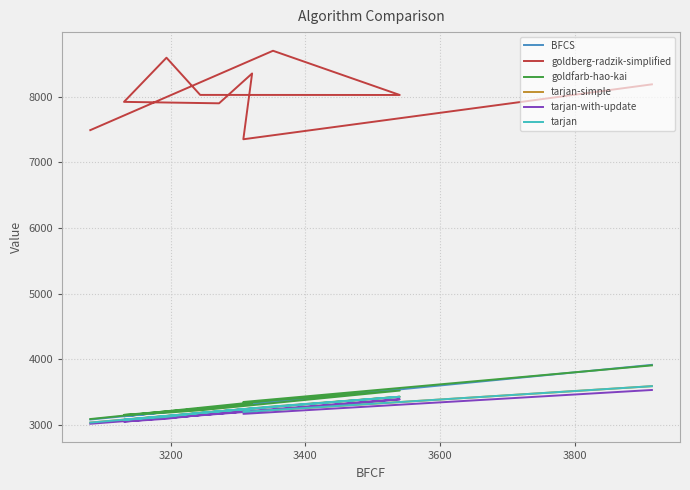

How many lines are shown in the chart?

6